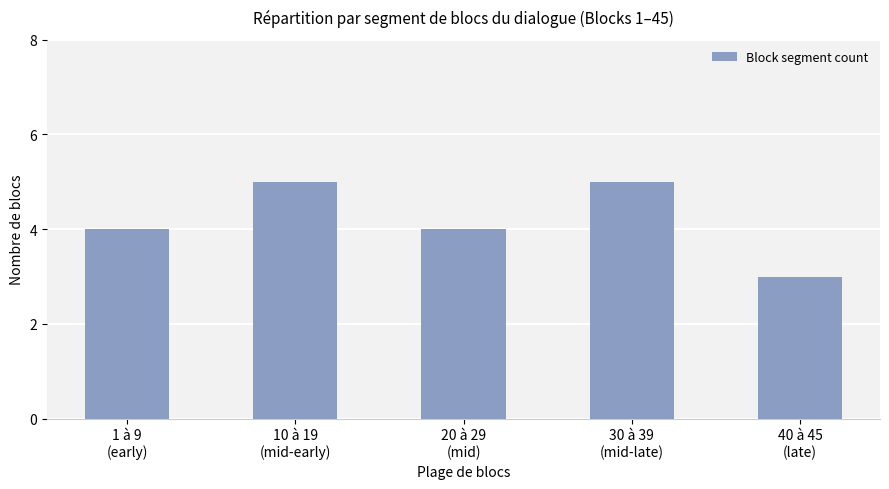

Count the number of data series in this chart.

1